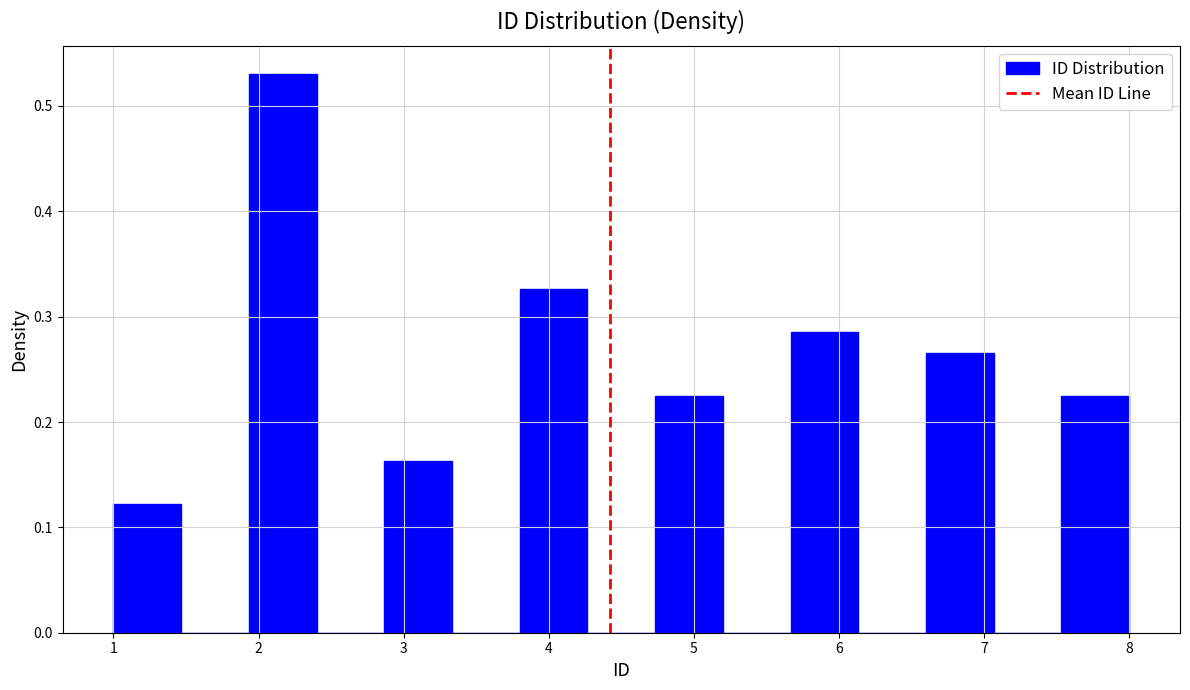

Reading left to right, transcribe this chart: for each bar, give the range it covers on the x-axis and its height. Neither the bar edges nor the heights are printed on the chart, so give them approximately, as read against the axes.

1.0 to 1.5: 0.12
1.5 to 1.9: 0
1.9 to 2.4: 0.53
2.4 to 2.9: 0
2.9 to 3.3: 0.16
3.3 to 3.8: 0
3.8 to 4.3: 0.33
4.3 to 4.7: 0
4.7 to 5.2: 0.22
5.2 to 5.7: 0
5.7 to 6.1: 0.29
6.1 to 6.6: 0
6.6 to 7.1: 0.27
7.1 to 7.5: 0
7.5 to 8.0: 0.22